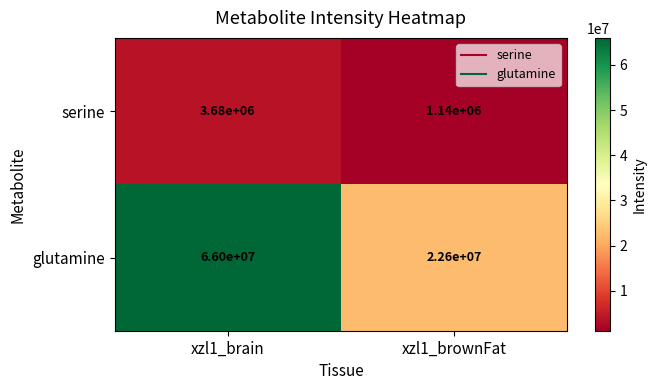

Rank the series by their maximum value, from lowest to highest.

serine, glutamine